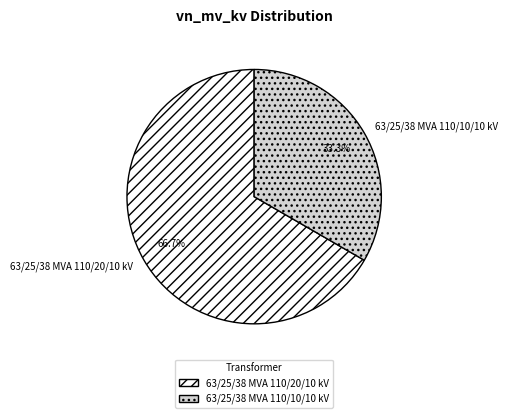

To the nearest percent, what is the difference between the largest and smallest slice percentages?

33%